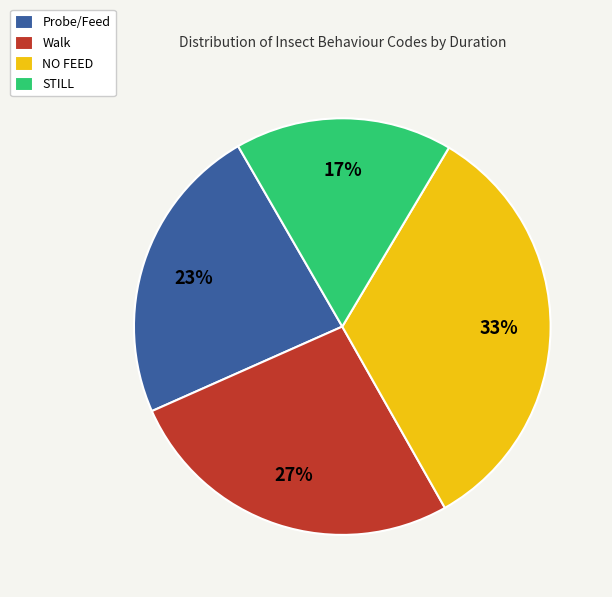

How many slices are in this pie chart?

4